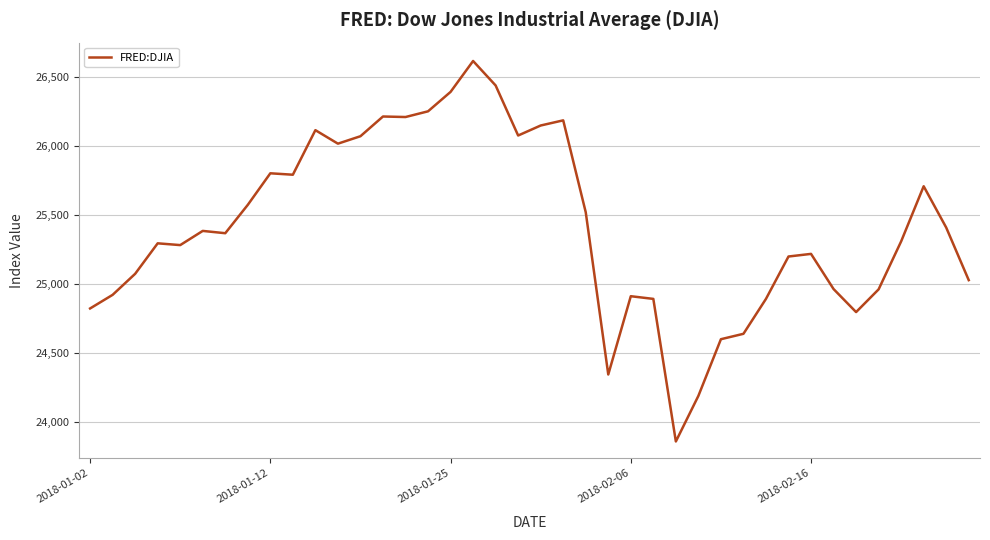

What is the smallest value displayed?

23860.5